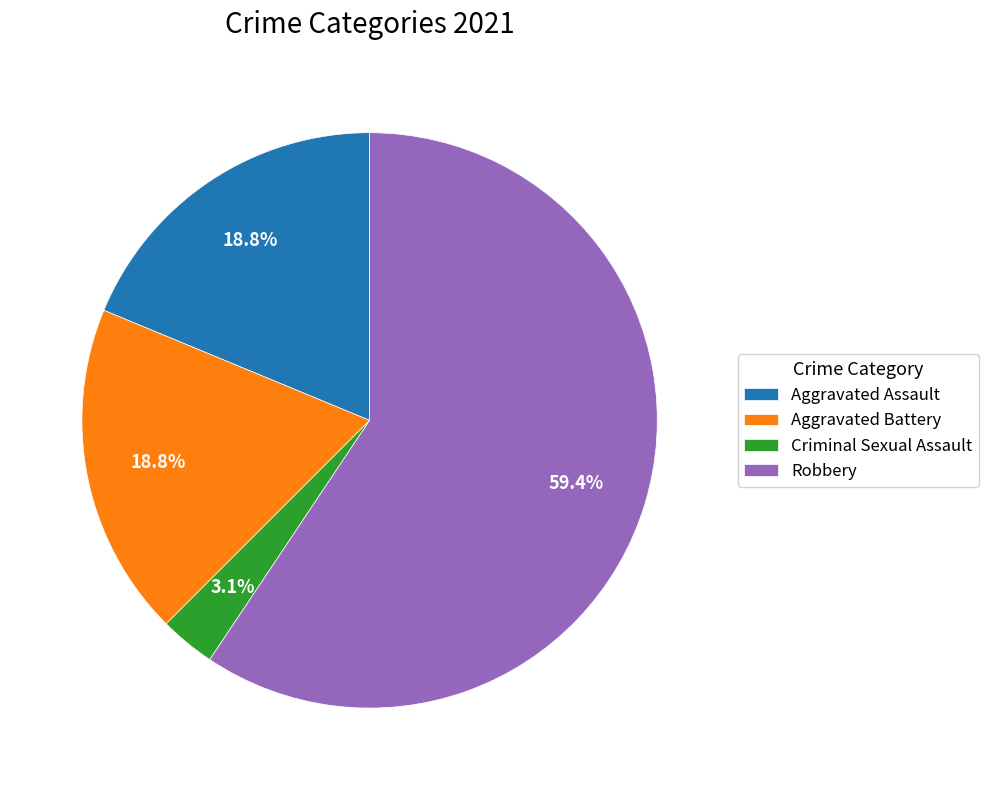

To the nearest percent, what is the combined percentage of Robbery and Aggravated Battery?

78%